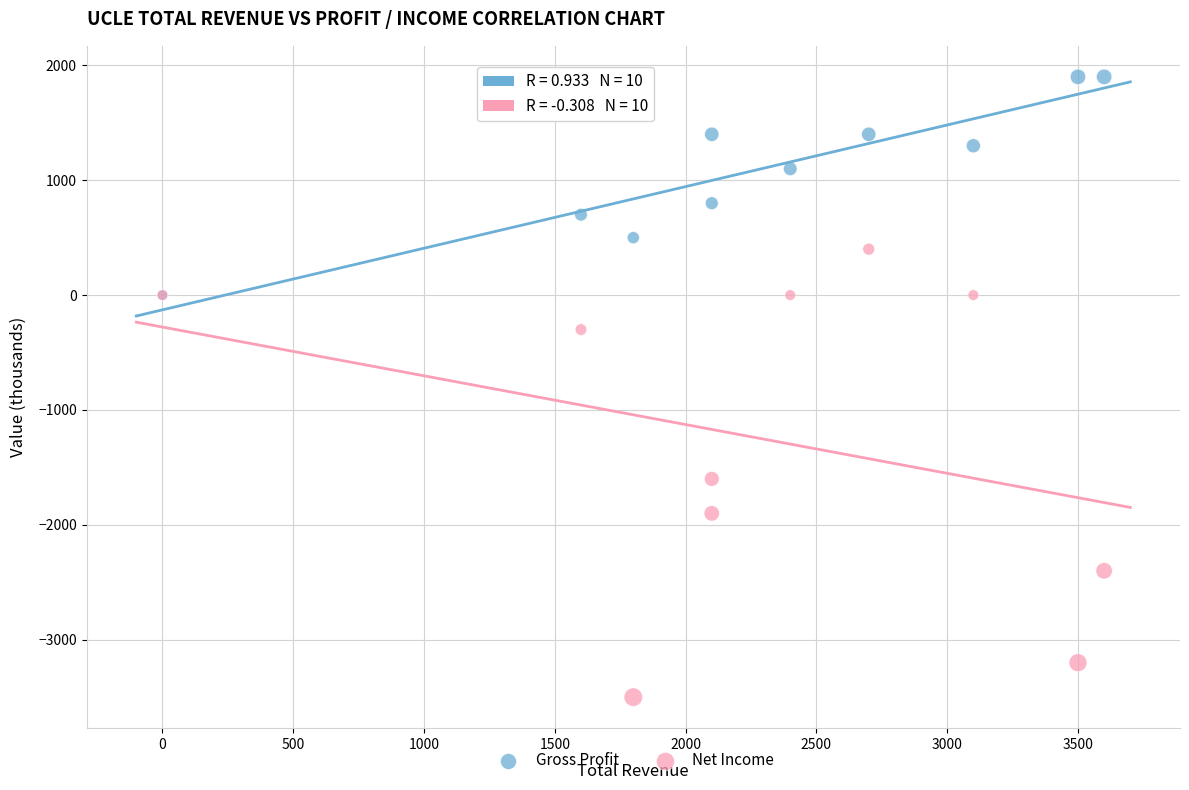

Which series contains the highest Y value?

Gross Profit